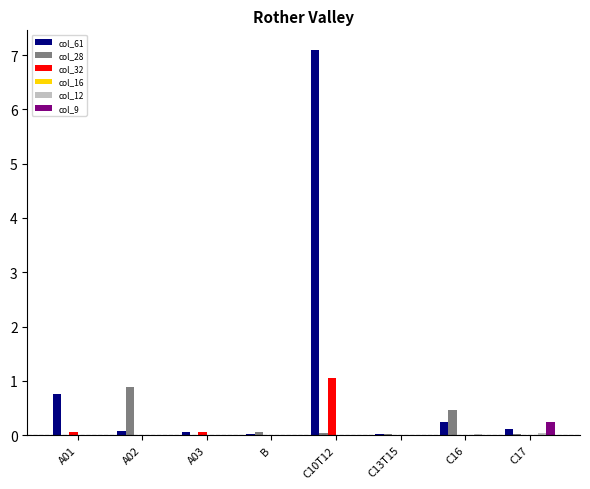

Which label corresponds to the largest value in the chart?

C10T12